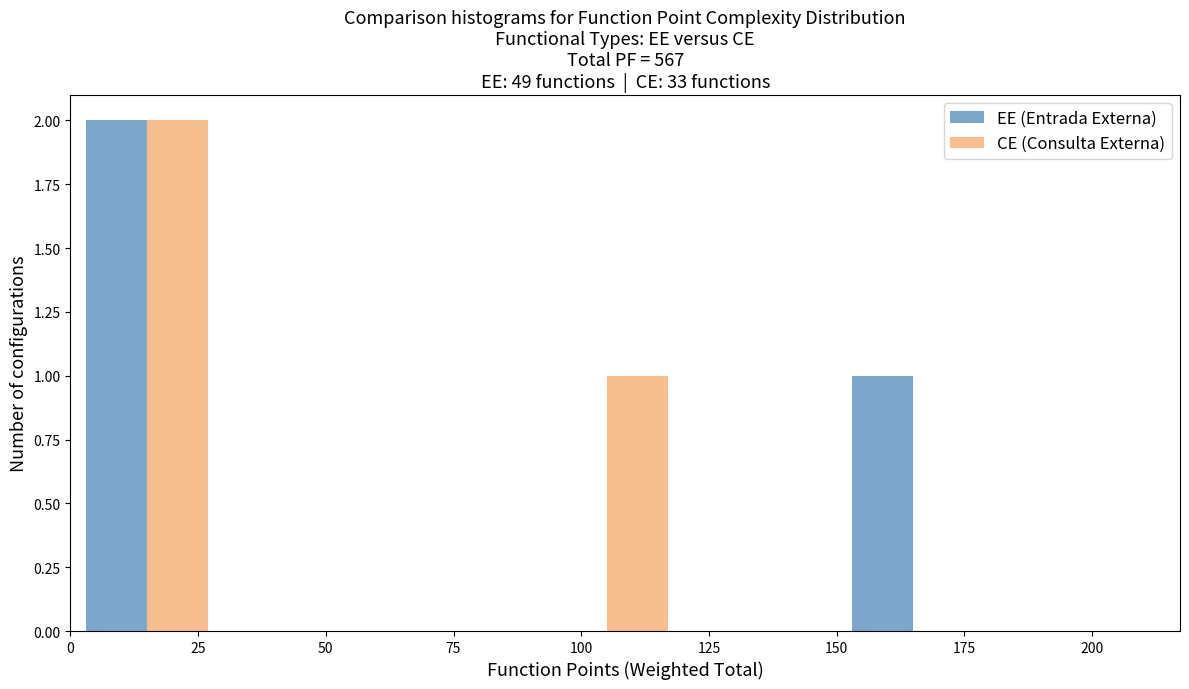

What is the height of the CE (Consulta Externa) bar covering 0 to 30 on the x-axis? The values are not printed on the chart, so give them approximately, as read against the axis.

2